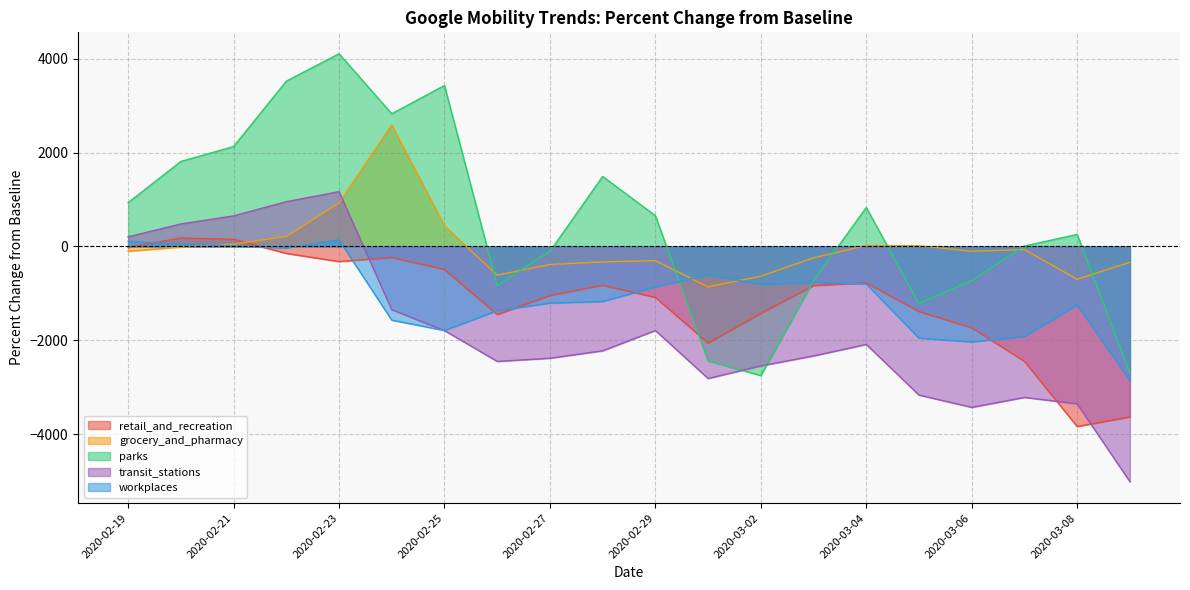

At which category is the sum across all series the highest?

2020-02-23